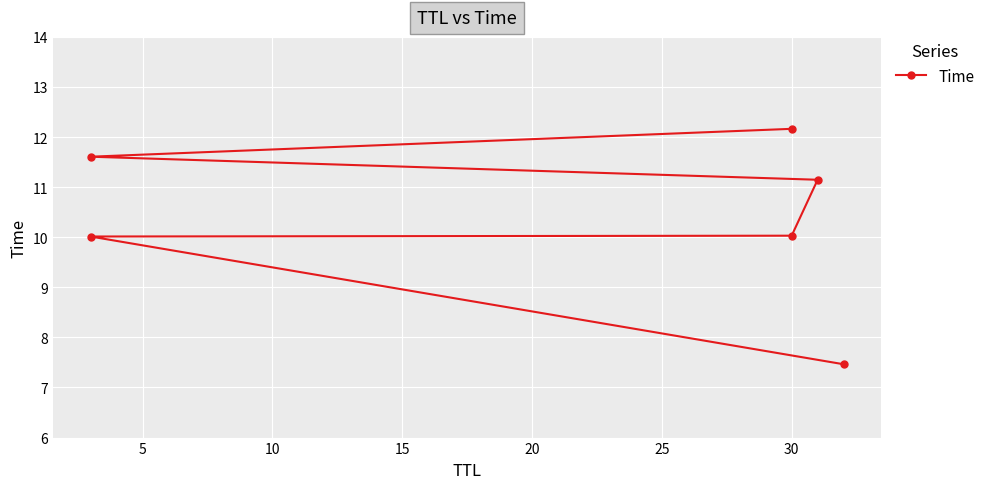

How many values exceed 11?

3